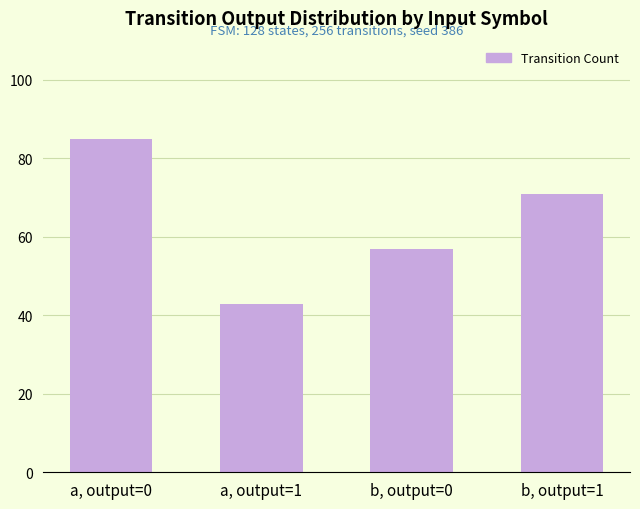

The value at b, output=0 is 57. True or false?

True